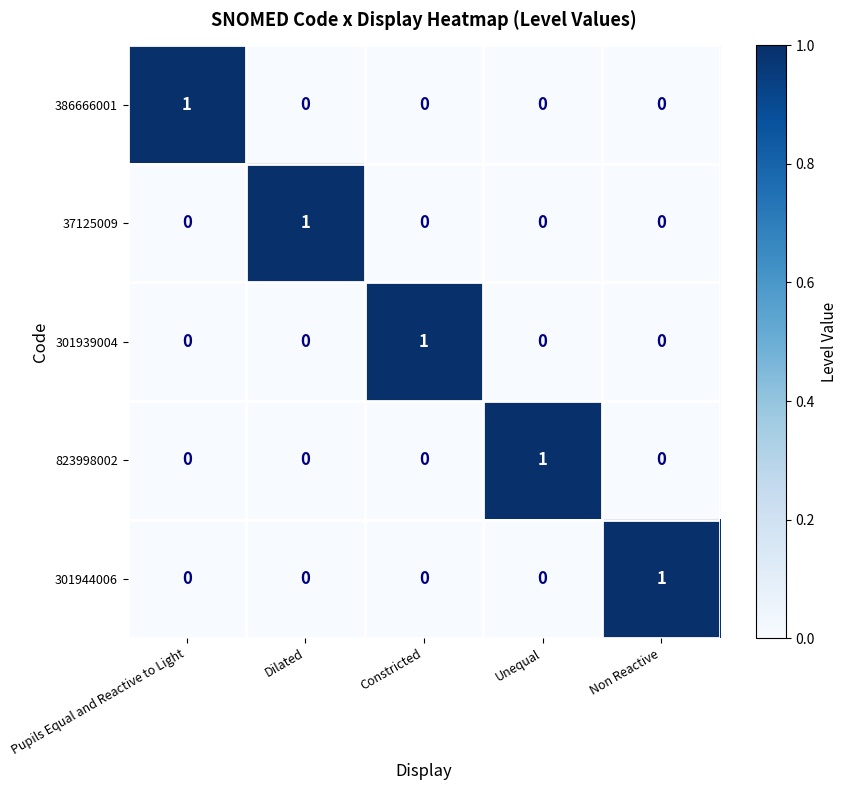

At which label does 823998002 reach its peak?

Unequal